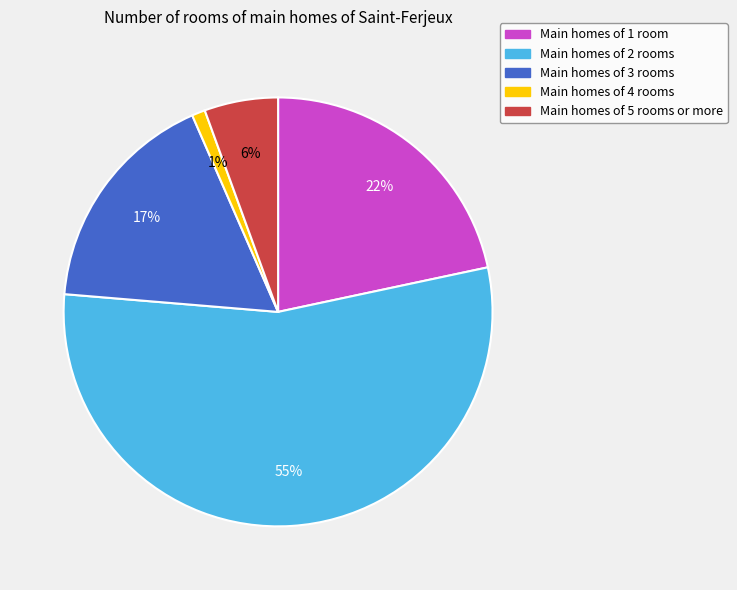

How many slices are in this pie chart?

5